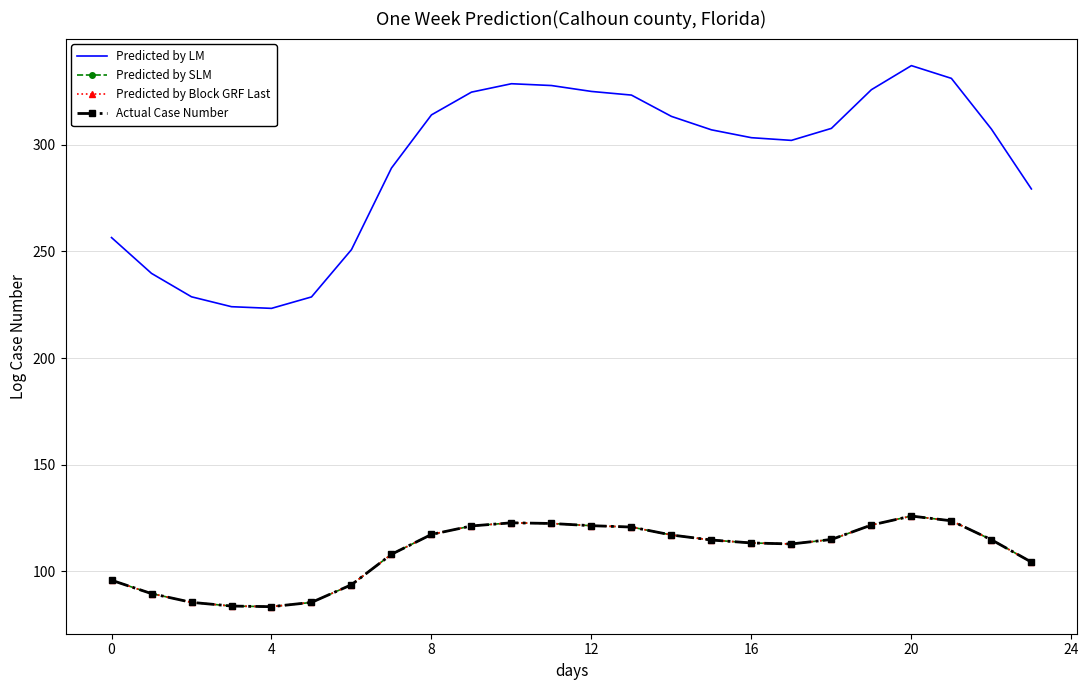

What is the average value of the Predicted by LM series?

291.6